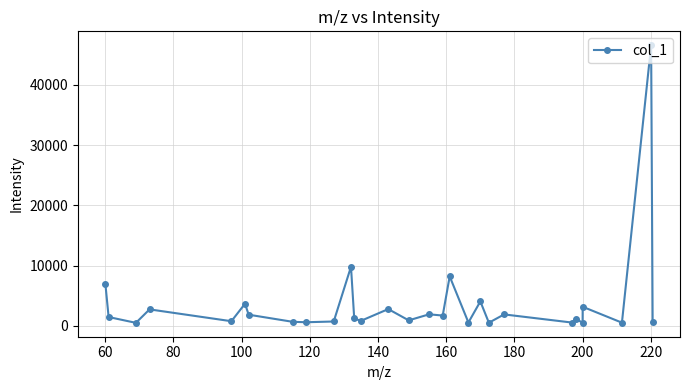

What is the greatest value displayed?

46561.7